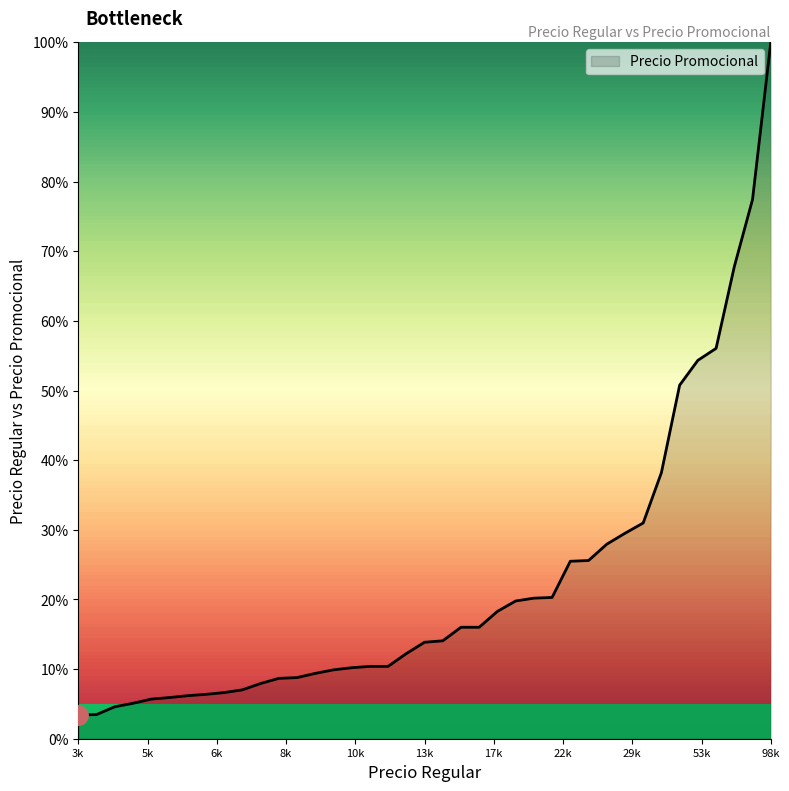

What is the difference between the maximum and minimum values?

96.6